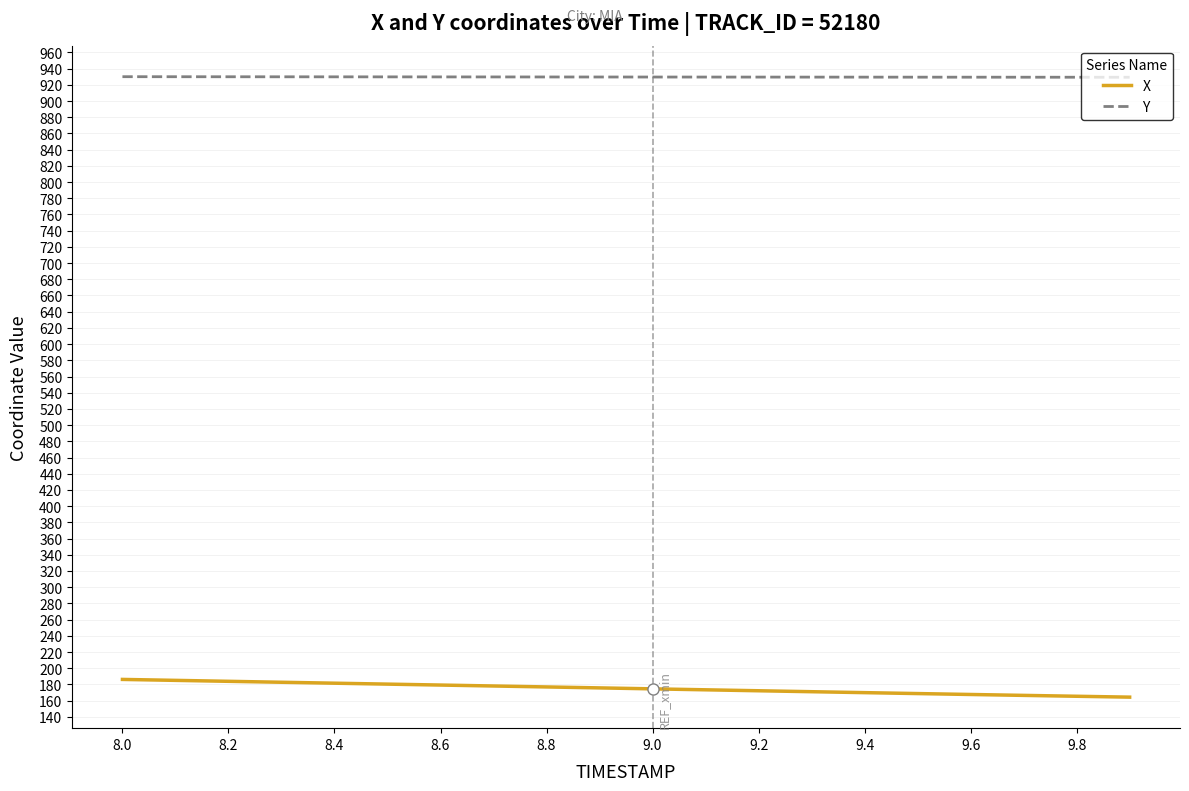

What is the sum of all X values?

3502.6